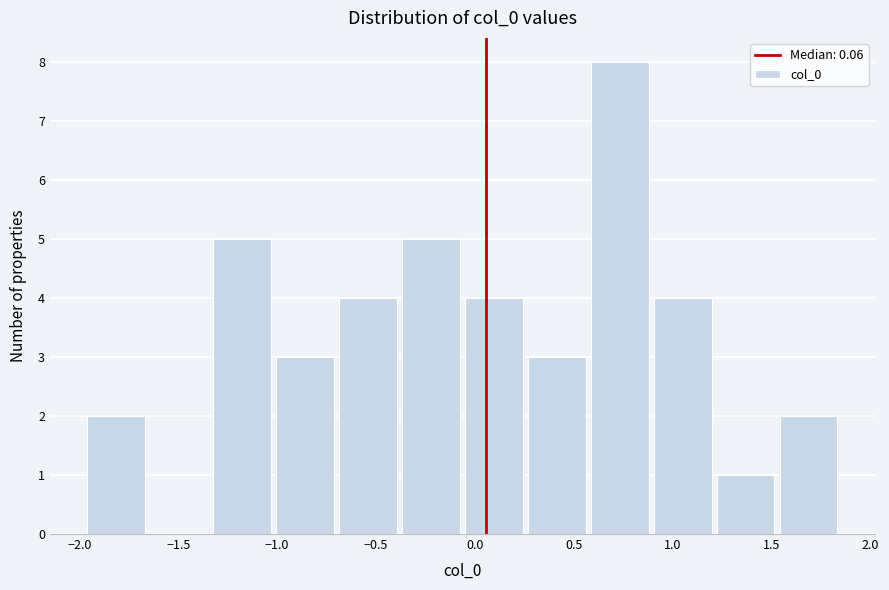

What is the height of the bar covering 0.25 to 0.60 on the x-axis? Neither the bar edges nor the heights are printed on the chart, so give them approximately, as read against the axes.

3